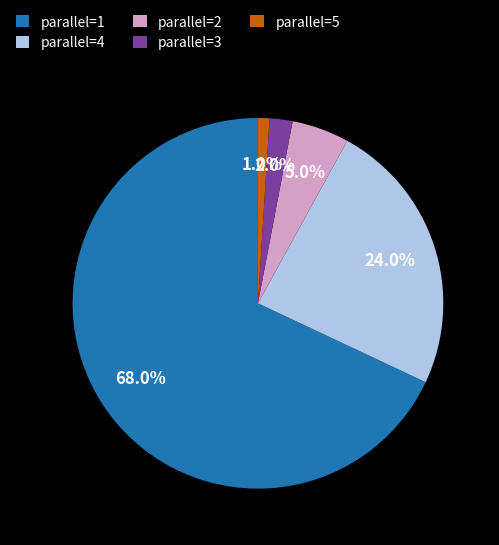

Approximately how many times larger is the value at parallel=4 compared to parallel=3?

12.0